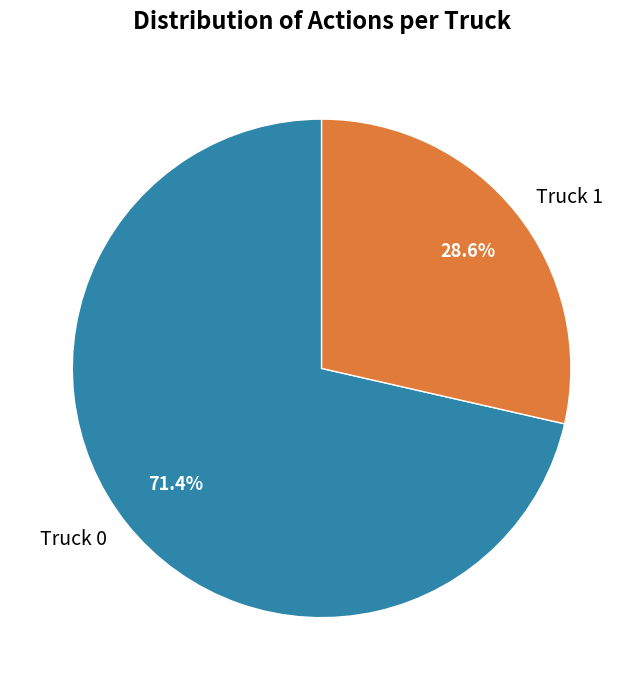

To the nearest percent, what is the average slice percentage?

50%